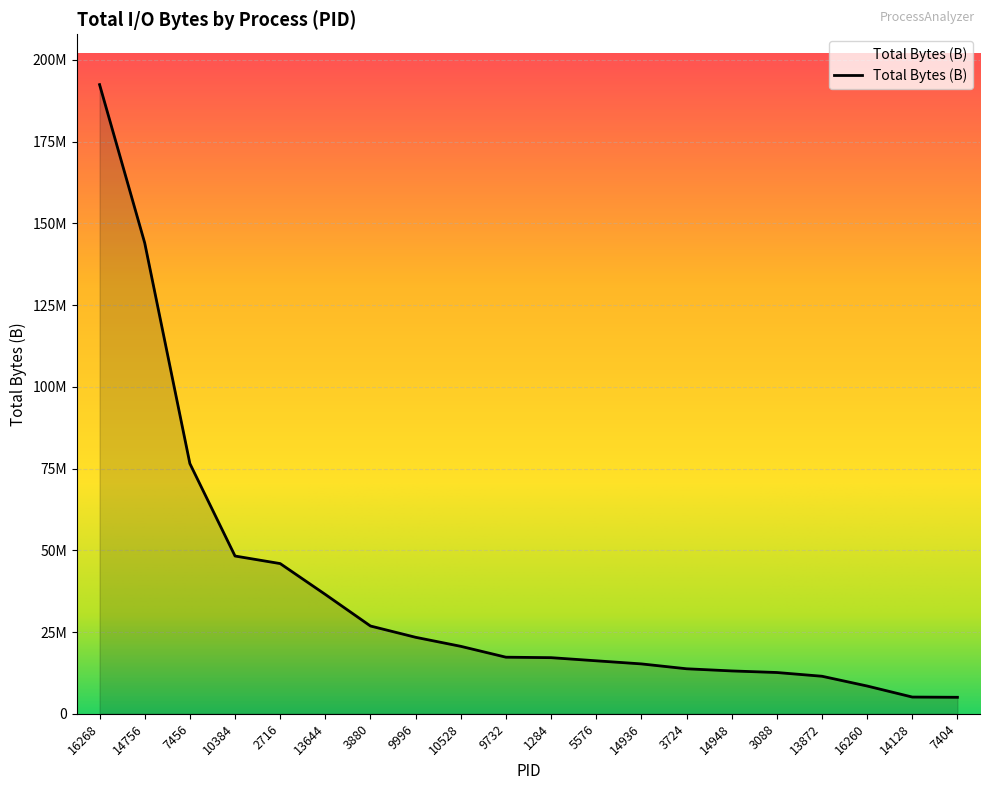

Which has a higher value, 16260 or 3880?

3880